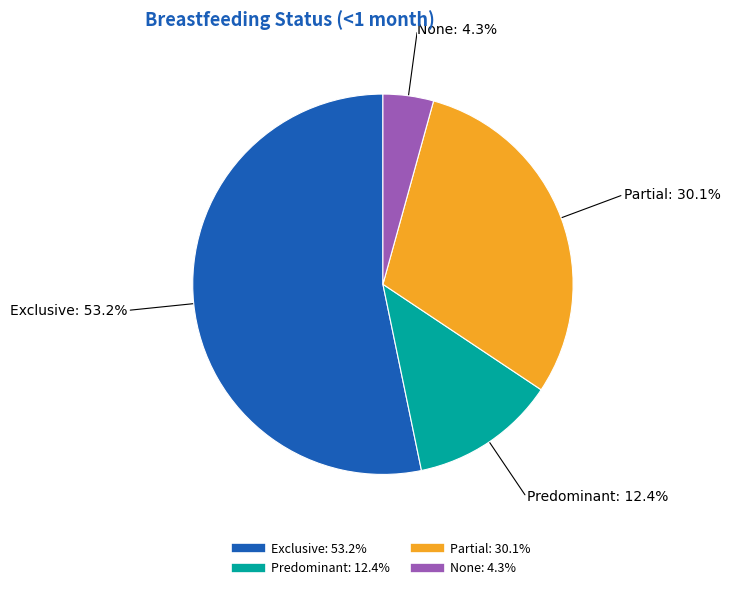

Which slice is the largest?

Exclusive